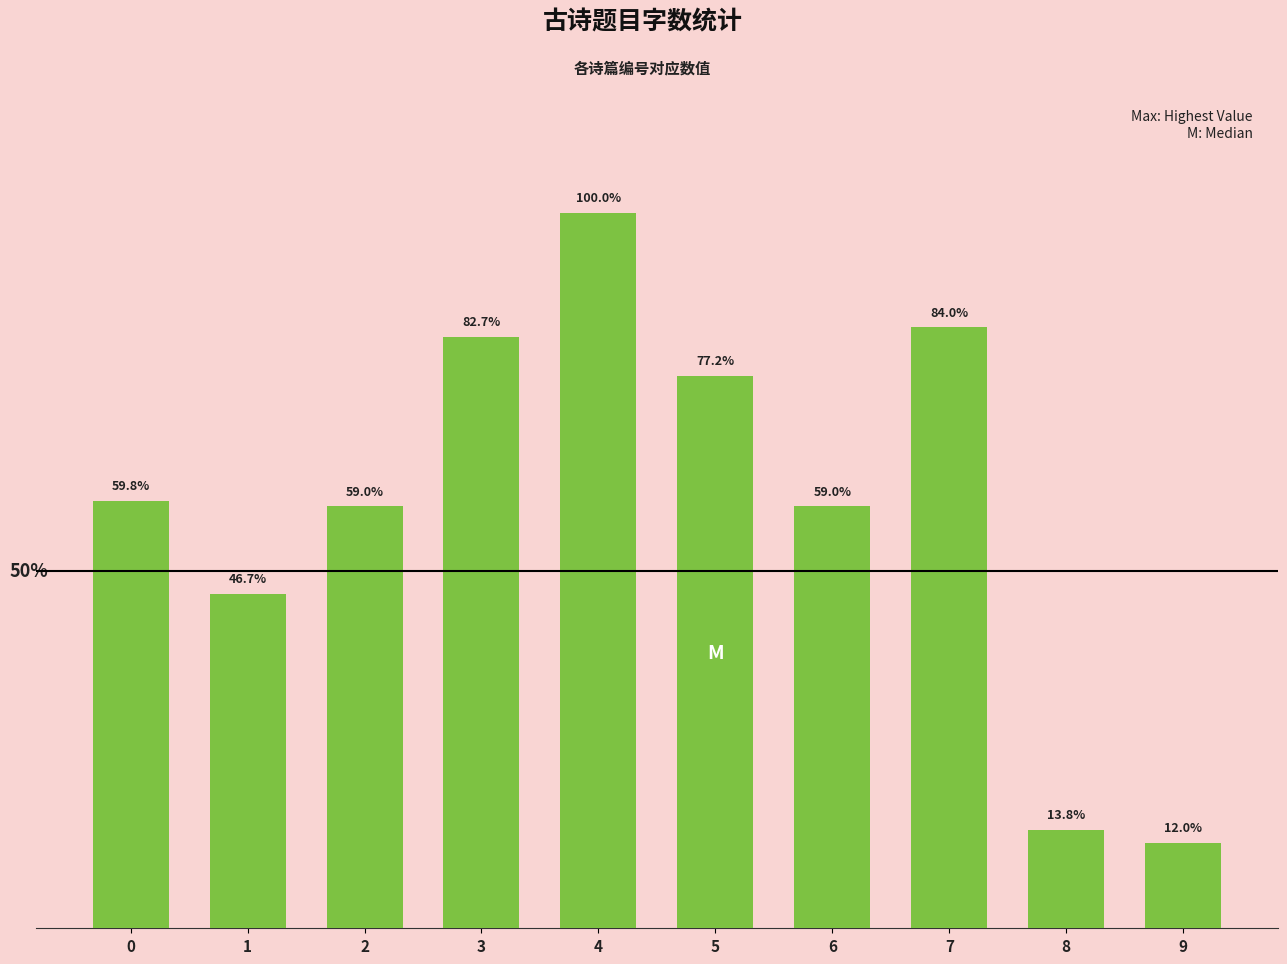

At which label is the value closest to 646004?

6